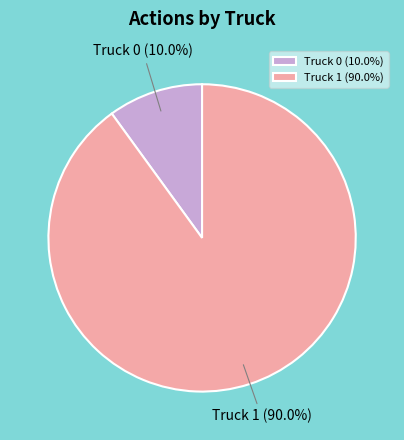

Is it true that Truck 1 is 90% of the pie?

True